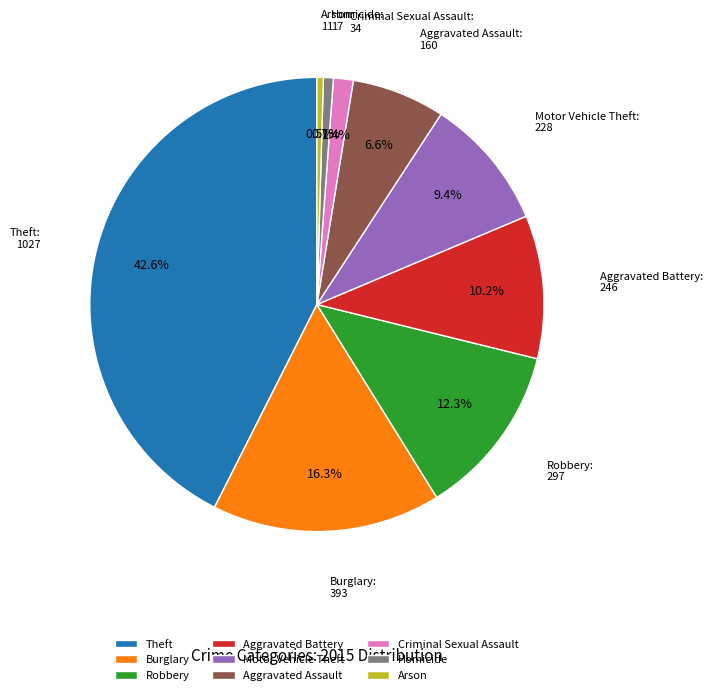

Do Aggravated Battery and Arson together represent more than half of the pie?

No